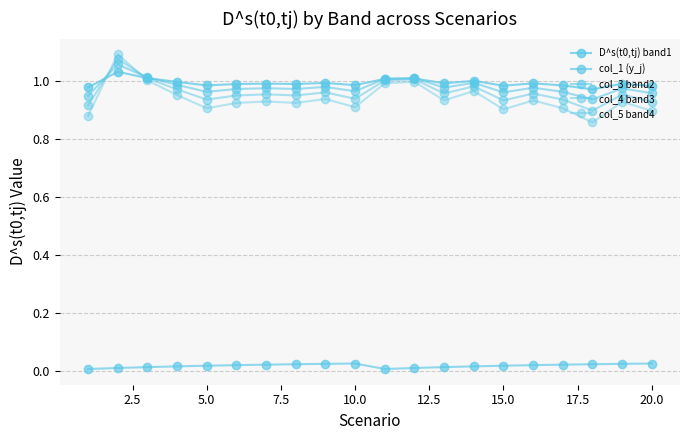

Does the chart have visible grid lines?

Yes